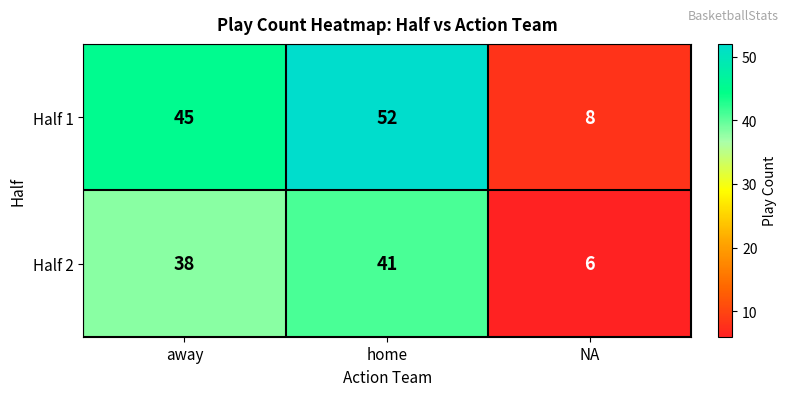

Reading left to right, transcribe all the data shown in this chart.

Half 1: away=45	home=52	NA=8
Half 2: away=38	home=41	NA=6